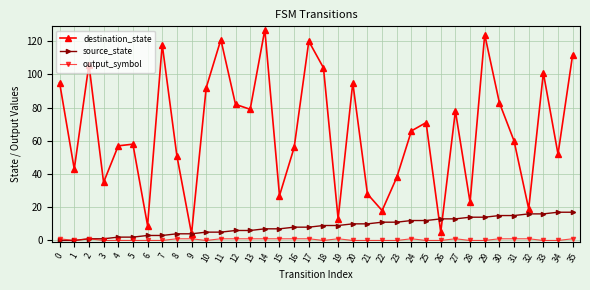

List the series in order of their peak value, lowest first.

output_symbol, source_state, destination_state